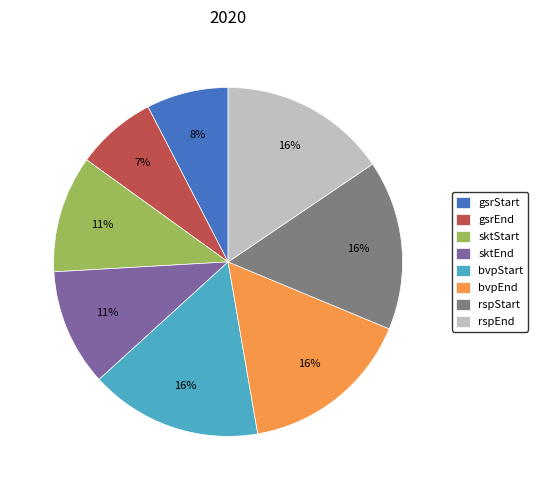

To the nearest percent, what portion does bvpStart represent?

16%